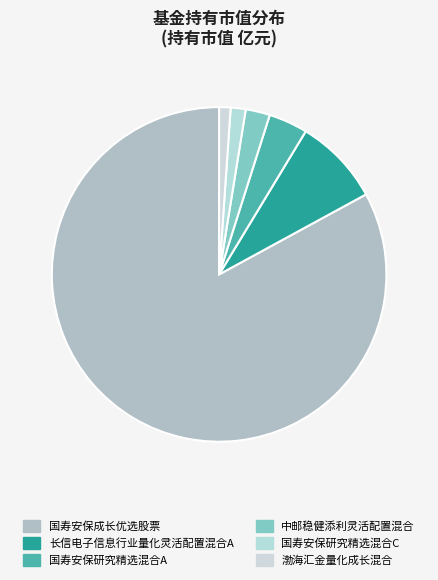

How many segments does this pie chart have?

6